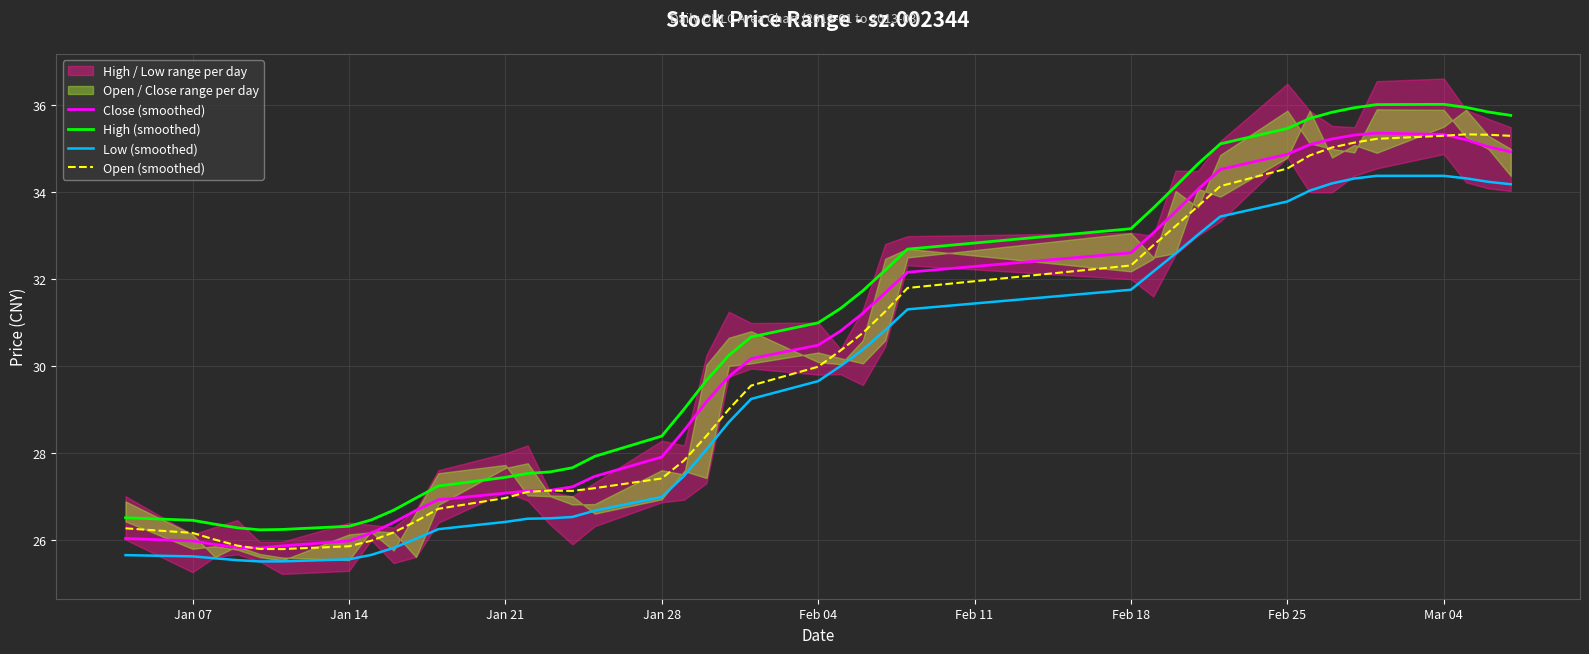

Is the value of Low (smoothed) at Jan 14 greater than the value of Open (smoothed) at Jan 07?

No